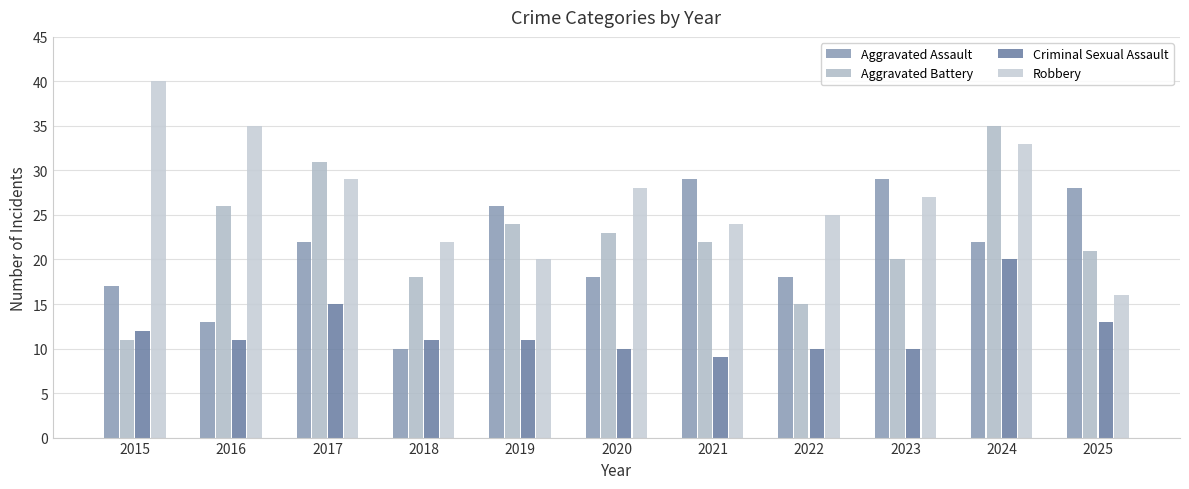

Between 2017 and 2019, which is larger?

2019